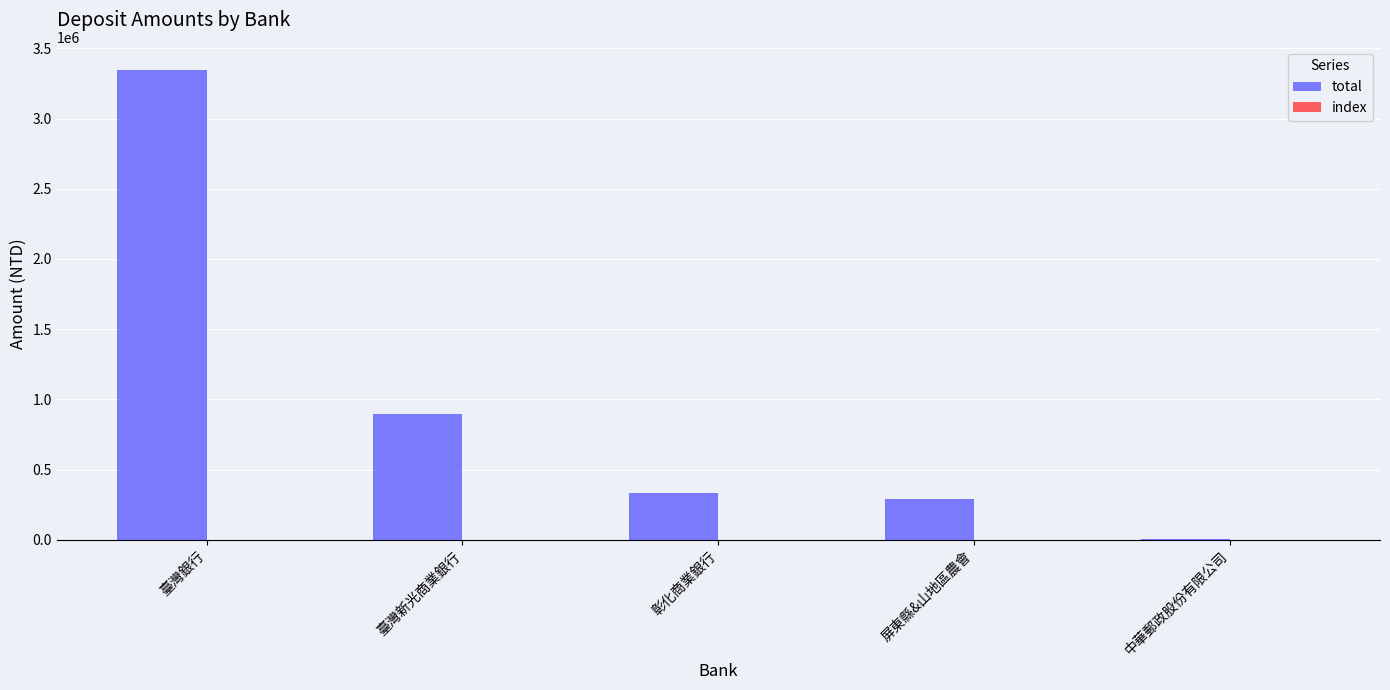

At which category is the sum across all series the highest?

臺灣銀行